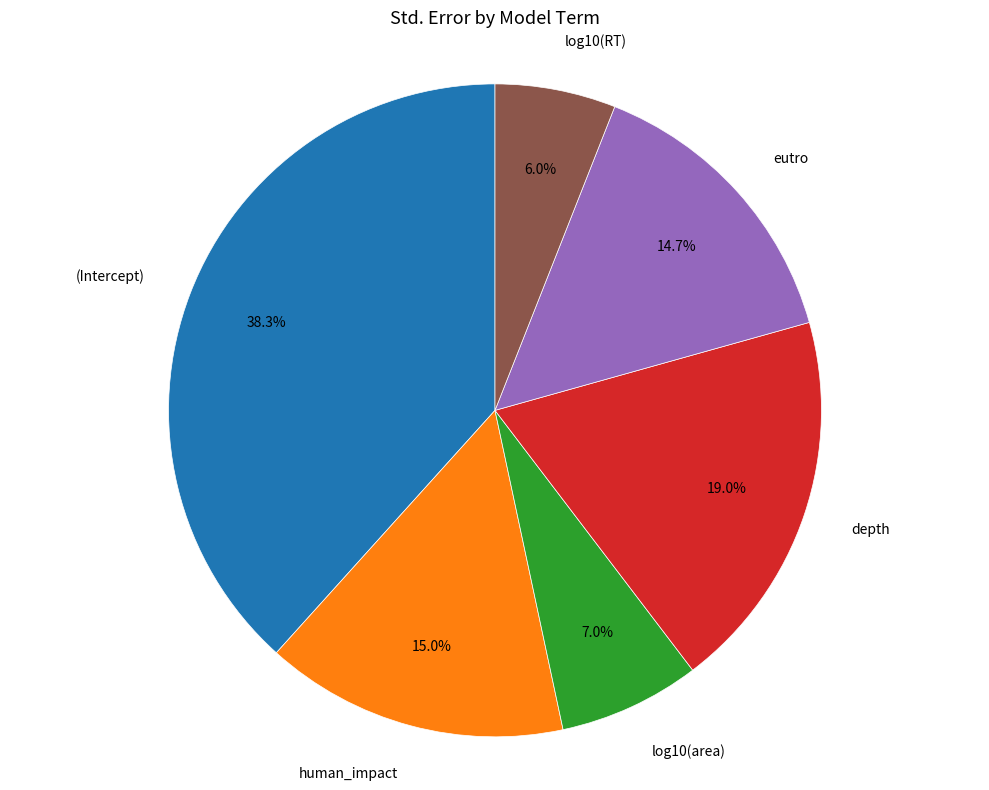

Is there any slice that represents more than half of the pie?

No